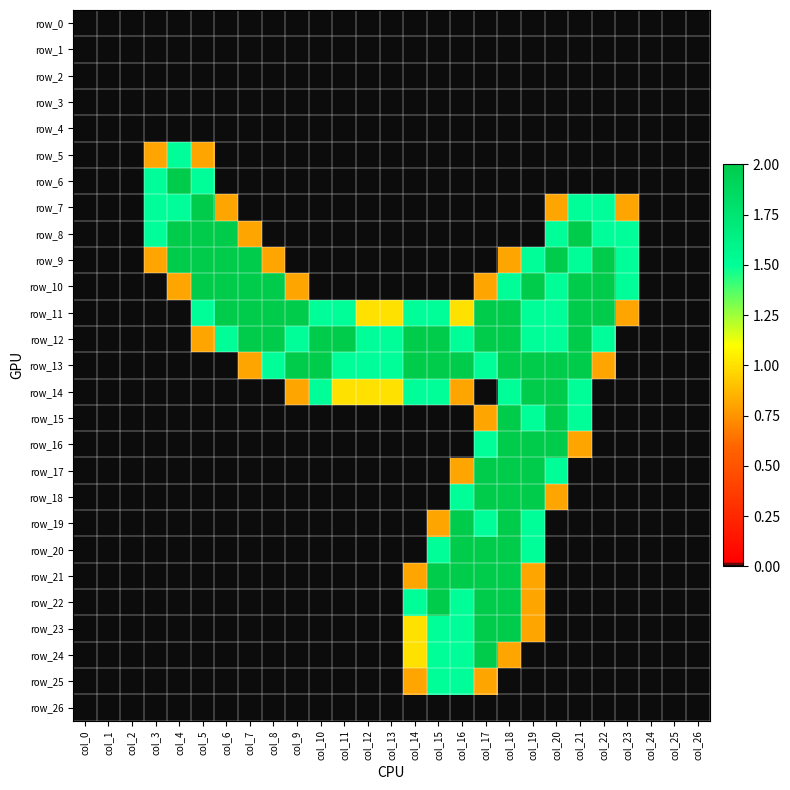

What is the greatest value displayed?

2.0